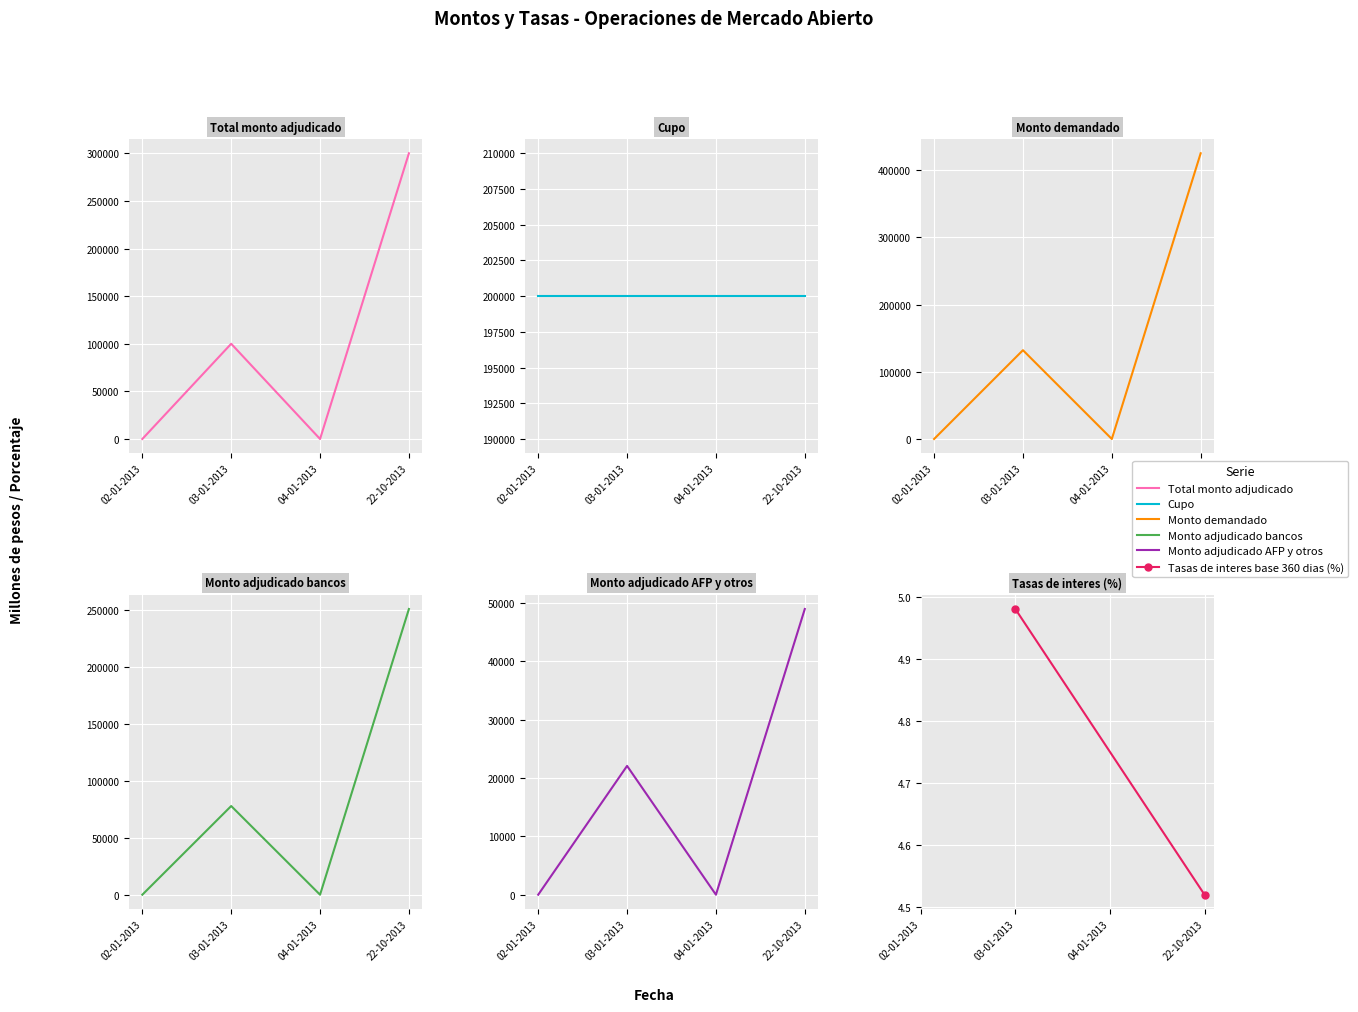

What position from the left is 04-01-2013?

3